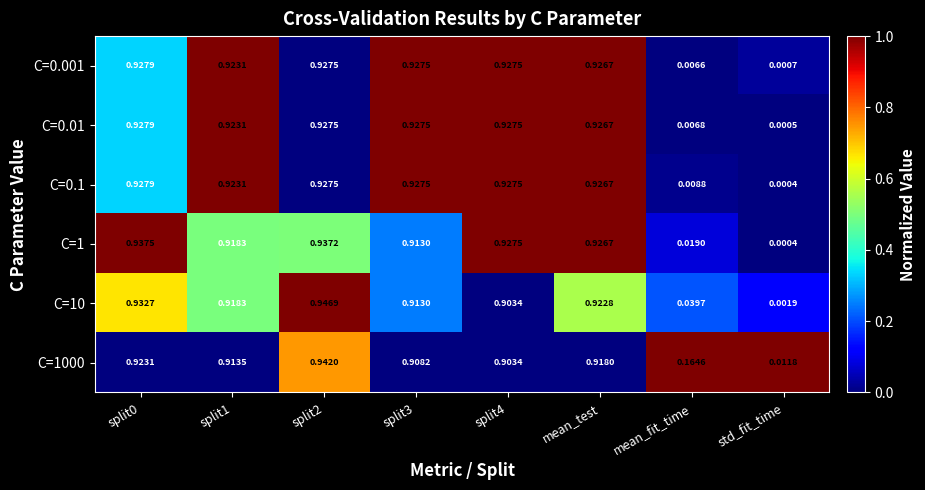

Where is C=1000 nearest to the value 0?

std_fit_time